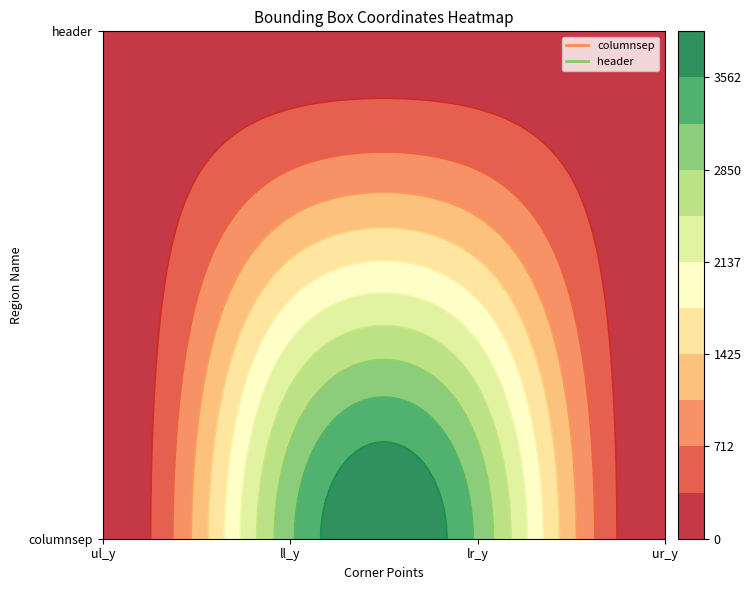

Which category has the highest value in the columnsep series?

ll_y